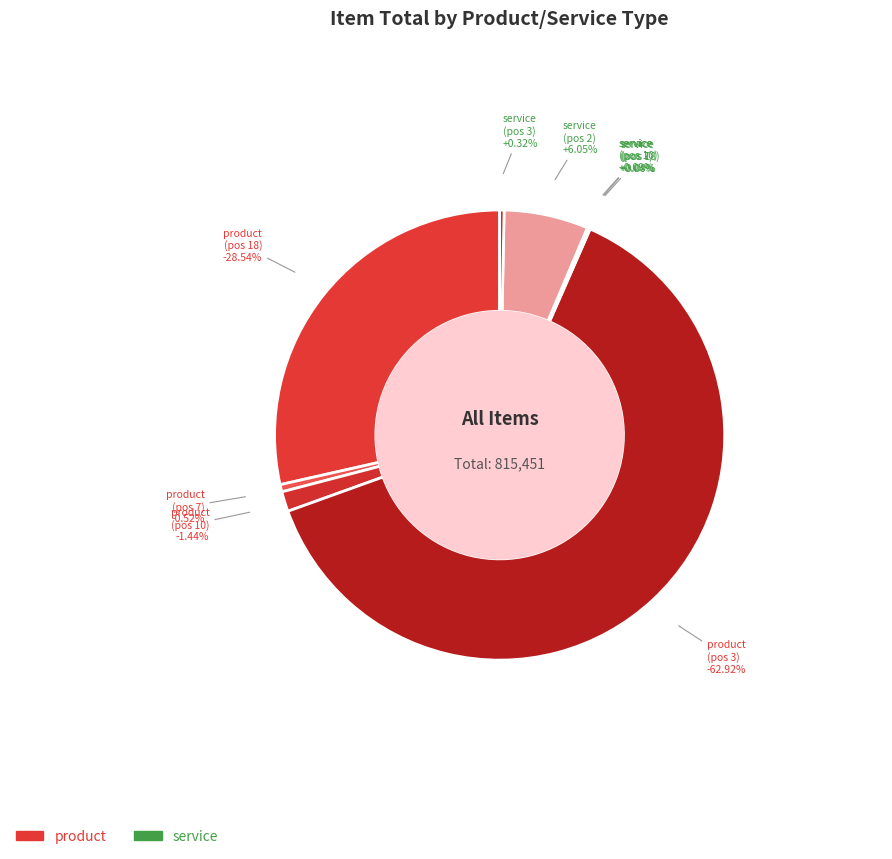

Is the sum of product and product greater than half?

Yes